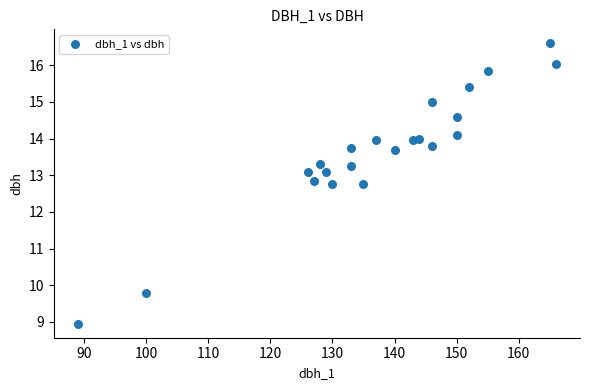

What is the range of X values (max minus min)?

77.0